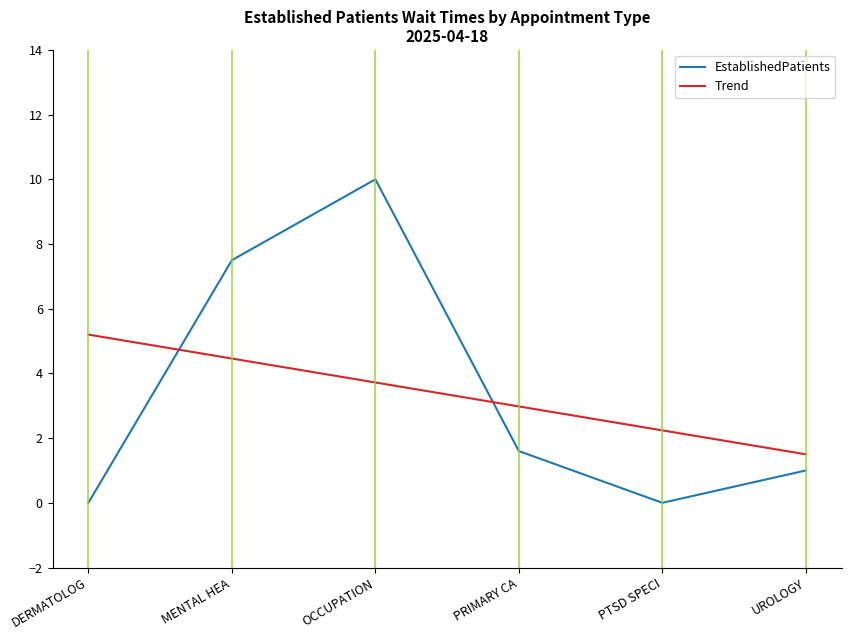

What is the maximum value for EstablishedPatients?

10.0